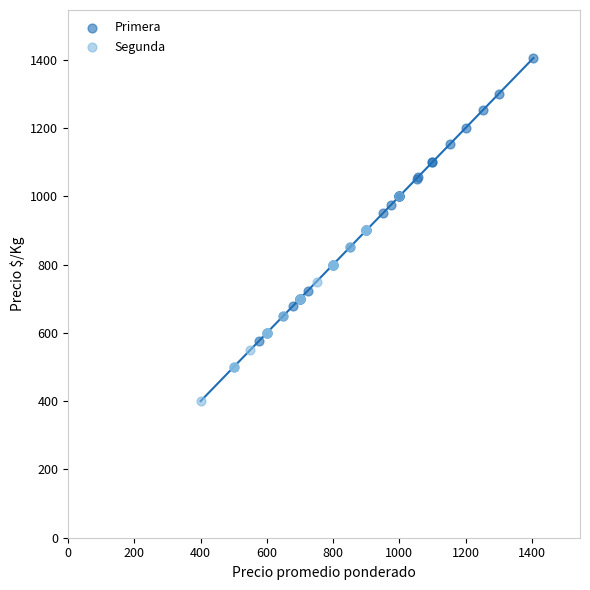

Which series has the largest Y range (max minus min)?

Primera